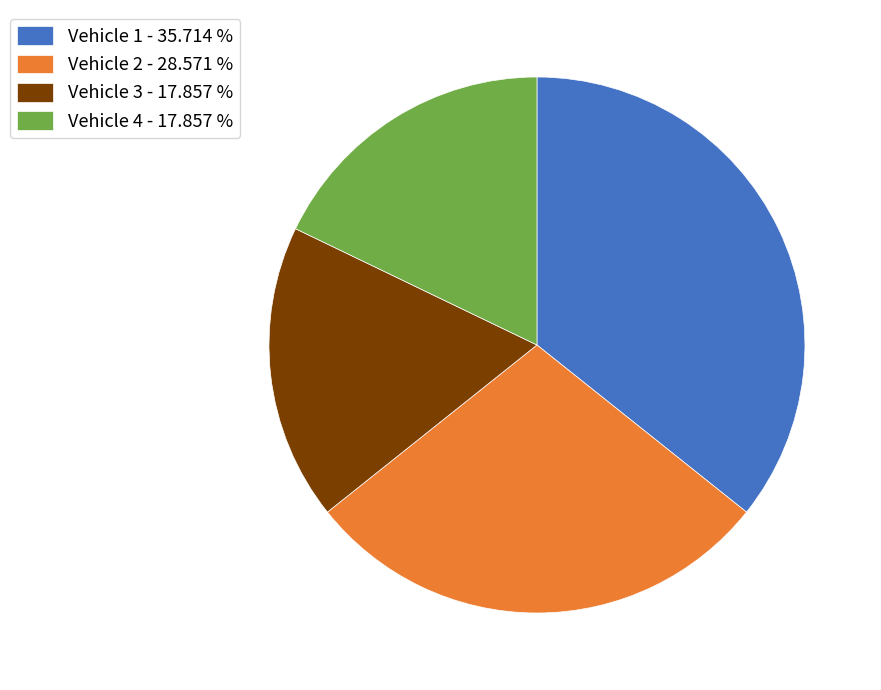

Count the number of slices in the pie.

4